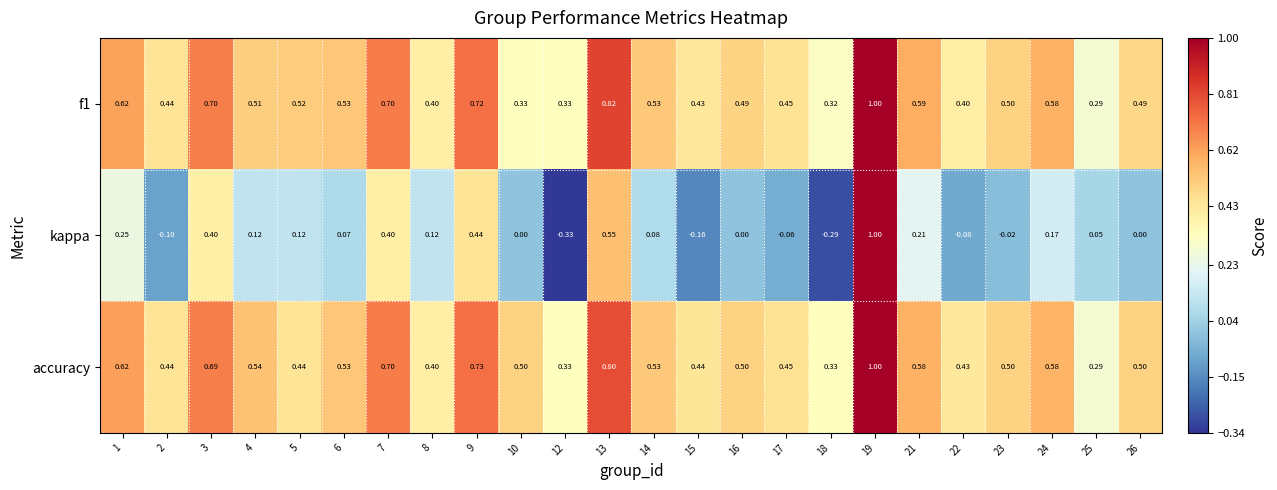

Which series has the largest total across all categories?

accuracy